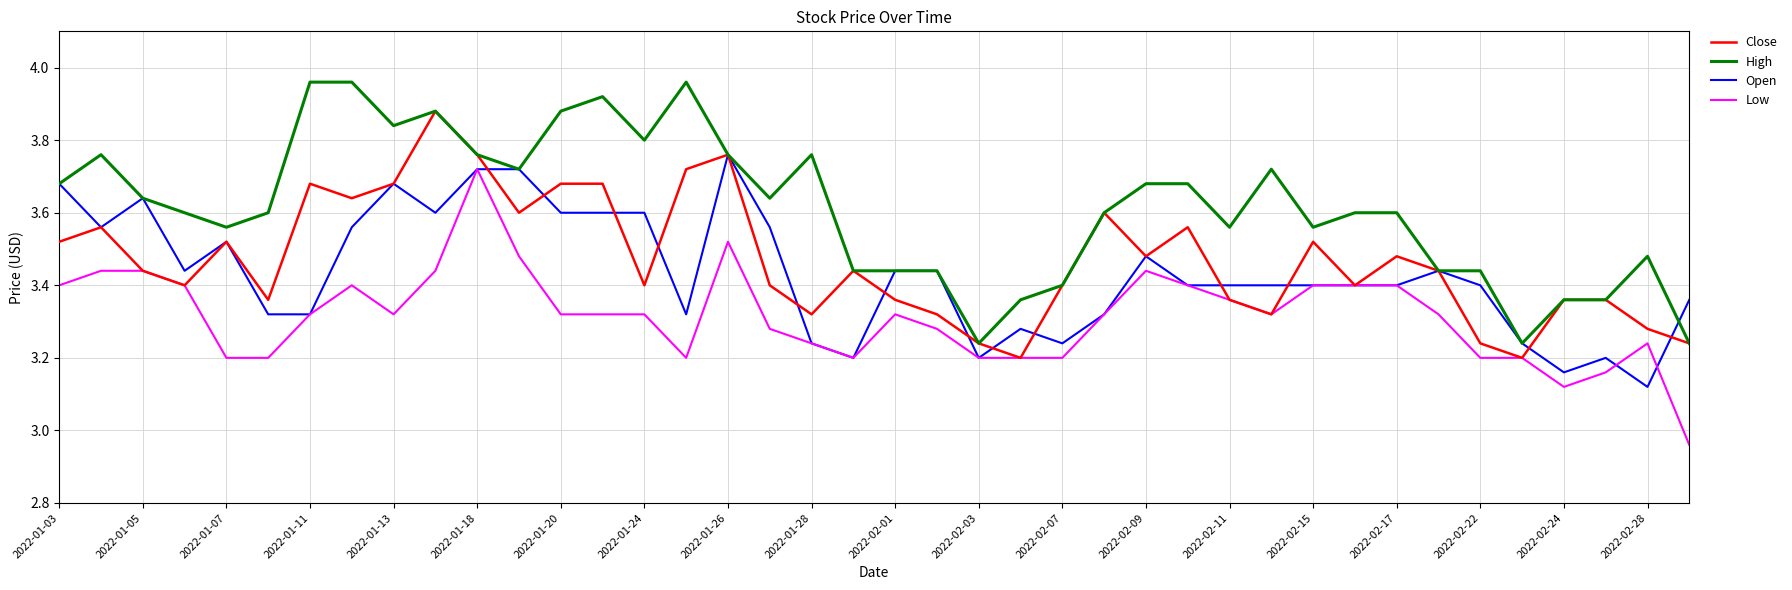

True or false: Low and High cross at least once.

False